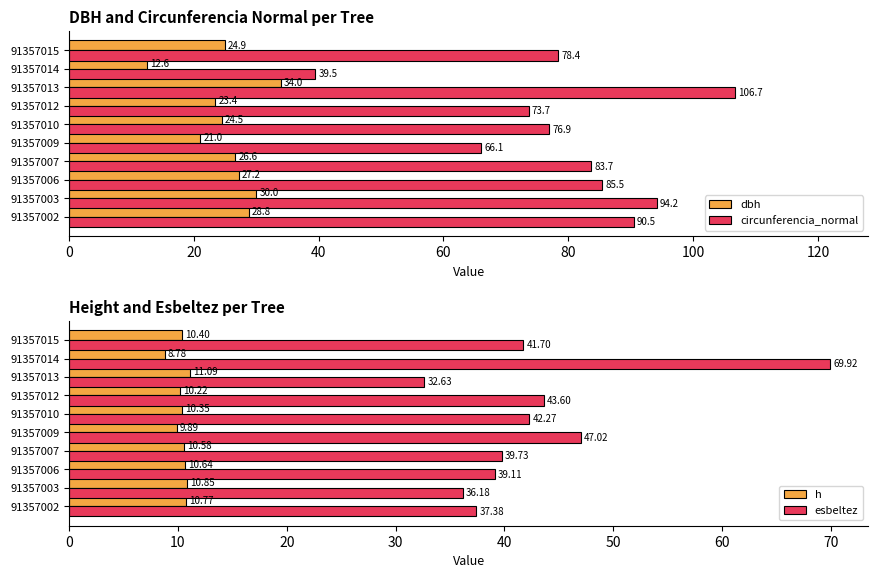

Rank the categories by dbh value from highest to lowest.

91357013, 91357003, 91357002, 91357006, 91357007, 91357015, 91357010, 91357012, 91357009, 91357014